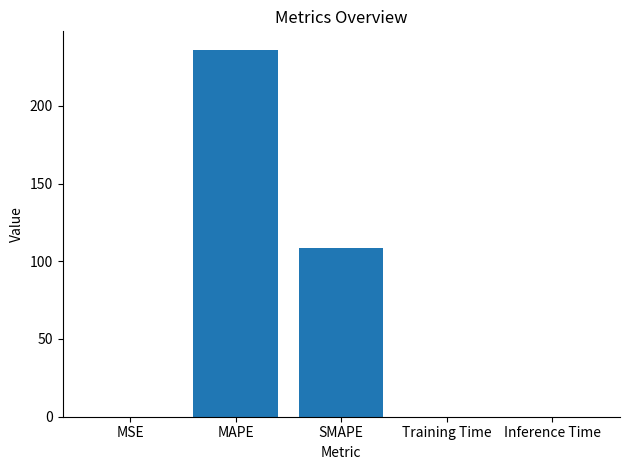

What is the greatest value displayed?

236.1